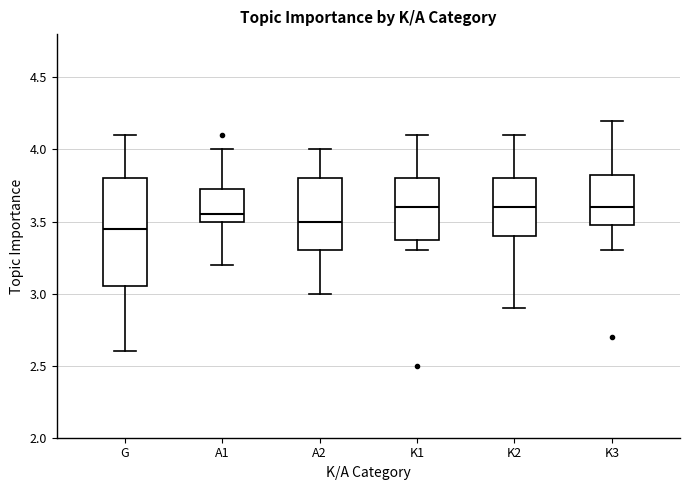

Reading left to right, read every box against the y-axis: the position of its median line, the range the box covers, and the ends of its whiskers. The values are not printed on the chart, so give them approximately, as read against the axis.

G: median 3.45, box 3.05 to 3.80, whiskers 2.60 to 4.10
A1: median 3.55, box 3.50 to 3.75, whiskers 3.20 to 4.00
A2: median 3.50, box 3.30 to 3.80, whiskers 3.00 to 4.00
K1: median 3.60, box 3.40 to 3.80, whiskers 3.30 to 4.10
K2: median 3.60, box 3.40 to 3.80, whiskers 2.90 to 4.10
K3: median 3.60, box 3.50 to 3.85, whiskers 3.30 to 4.20